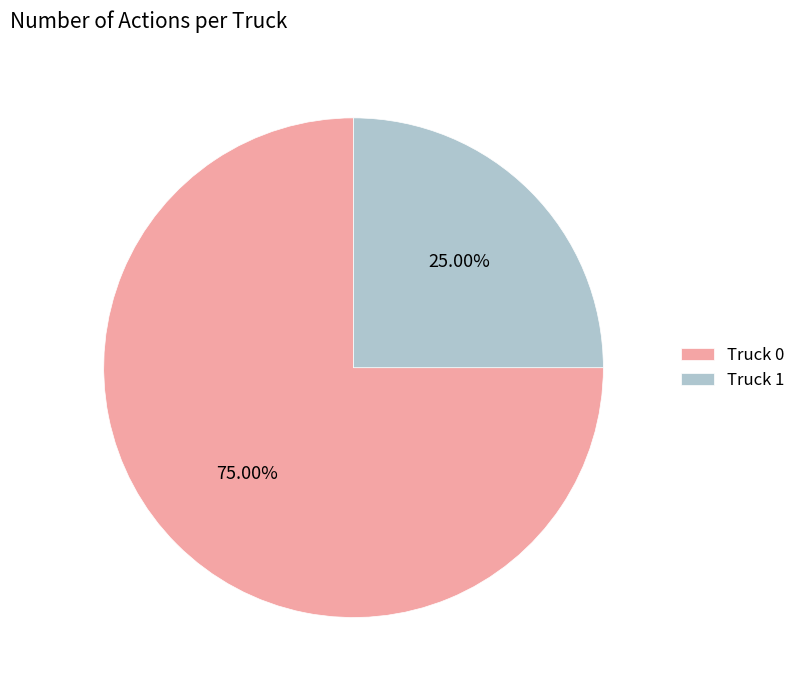

What percentage is the Truck 0 slice, to the nearest percent?

75%